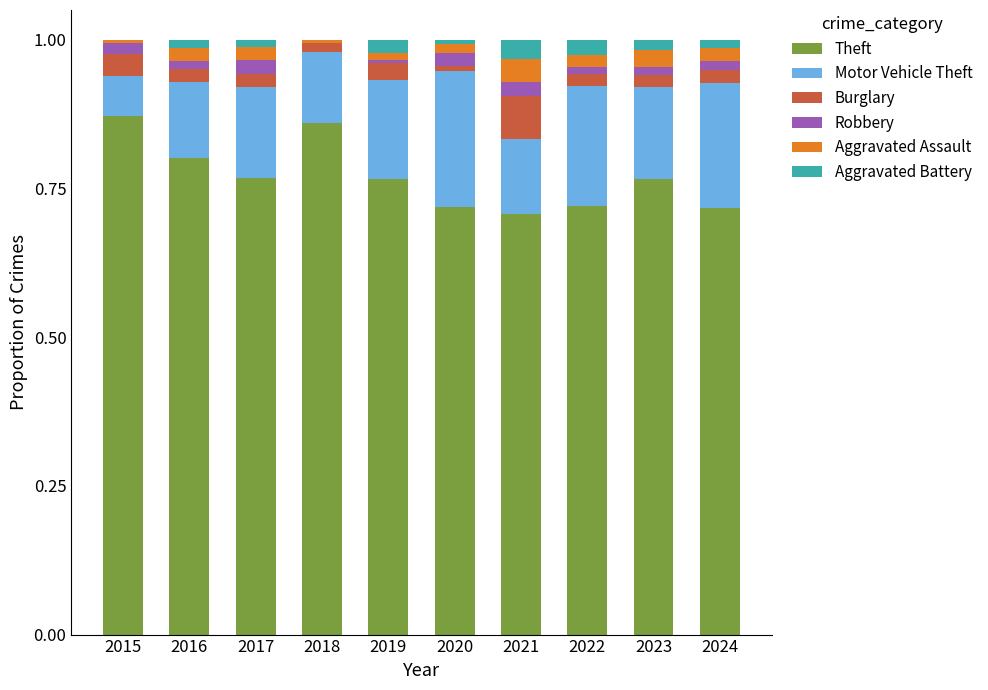

At how many categories does at least one series exceed 0?

10